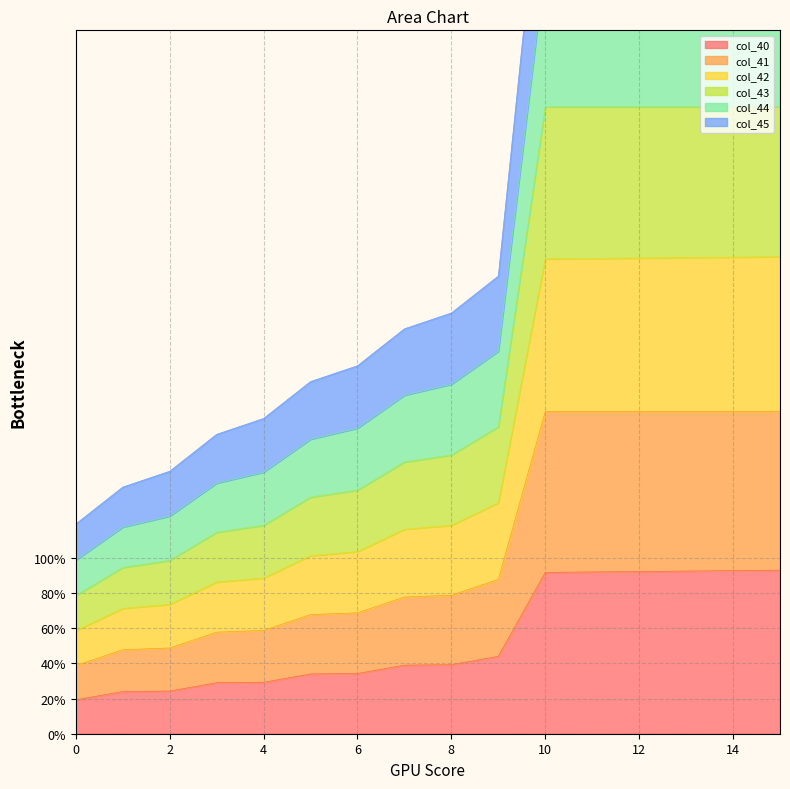

What is the sum of the col_40 values at 11 and 8?

131.3